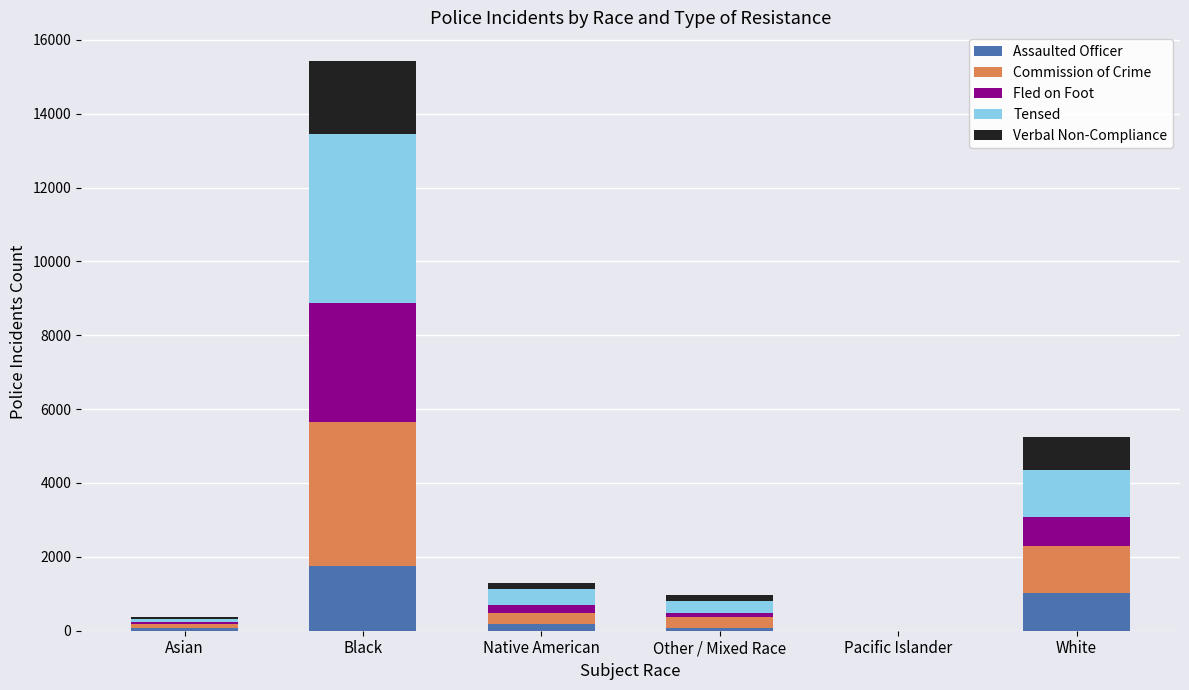

What is the highest value of the Assaulted Officer series?

1742